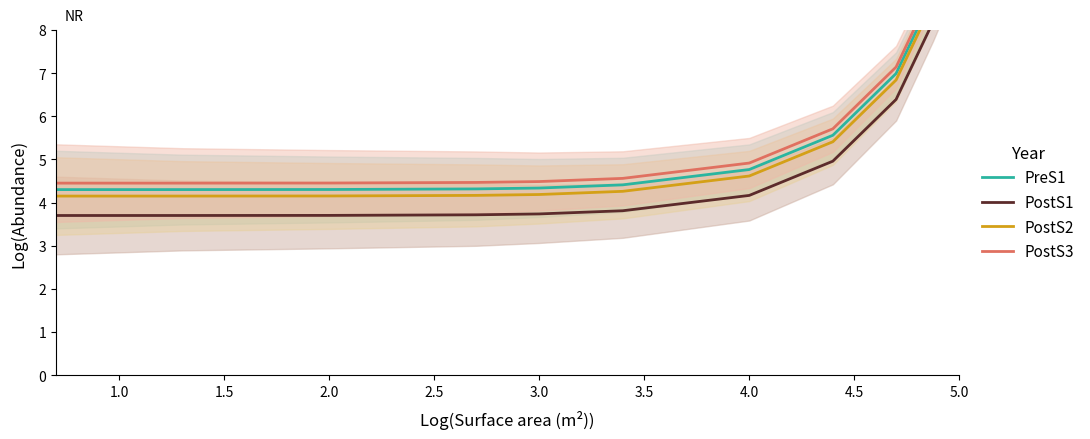

What is the approximate value of PreS1 at 5.0?

7.0